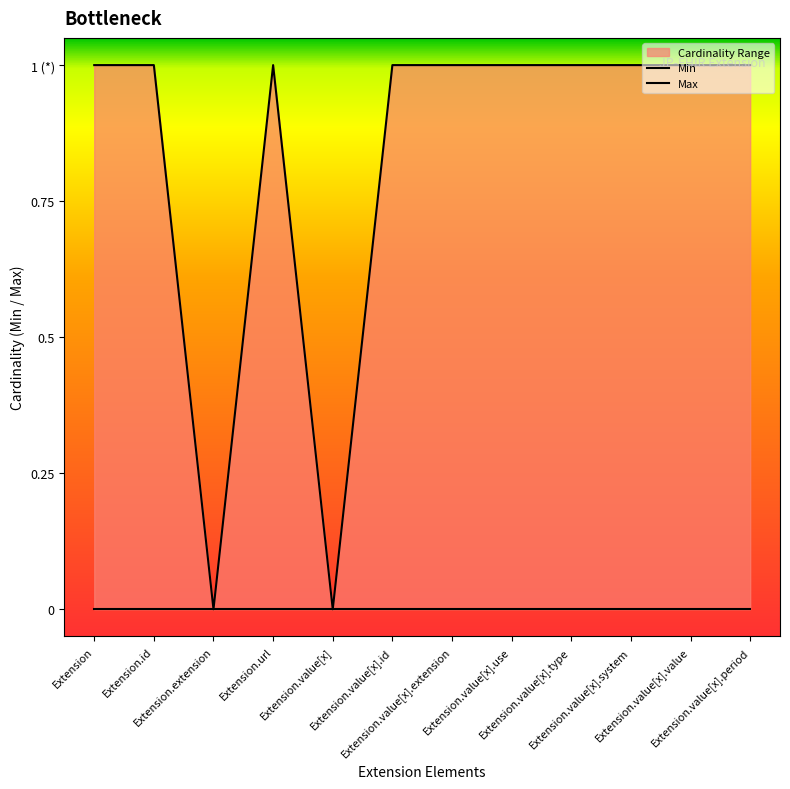

Rank the categories by value from highest to lowest.

Extension, Extension.id, Extension.url, Extension.value[x].id, Extension.value[x].extension, Extension.value[x].use, Extension.value[x].type, Extension.value[x].system, Extension.value[x].value, Extension.value[x].period, Extension.extension, Extension.value[x]